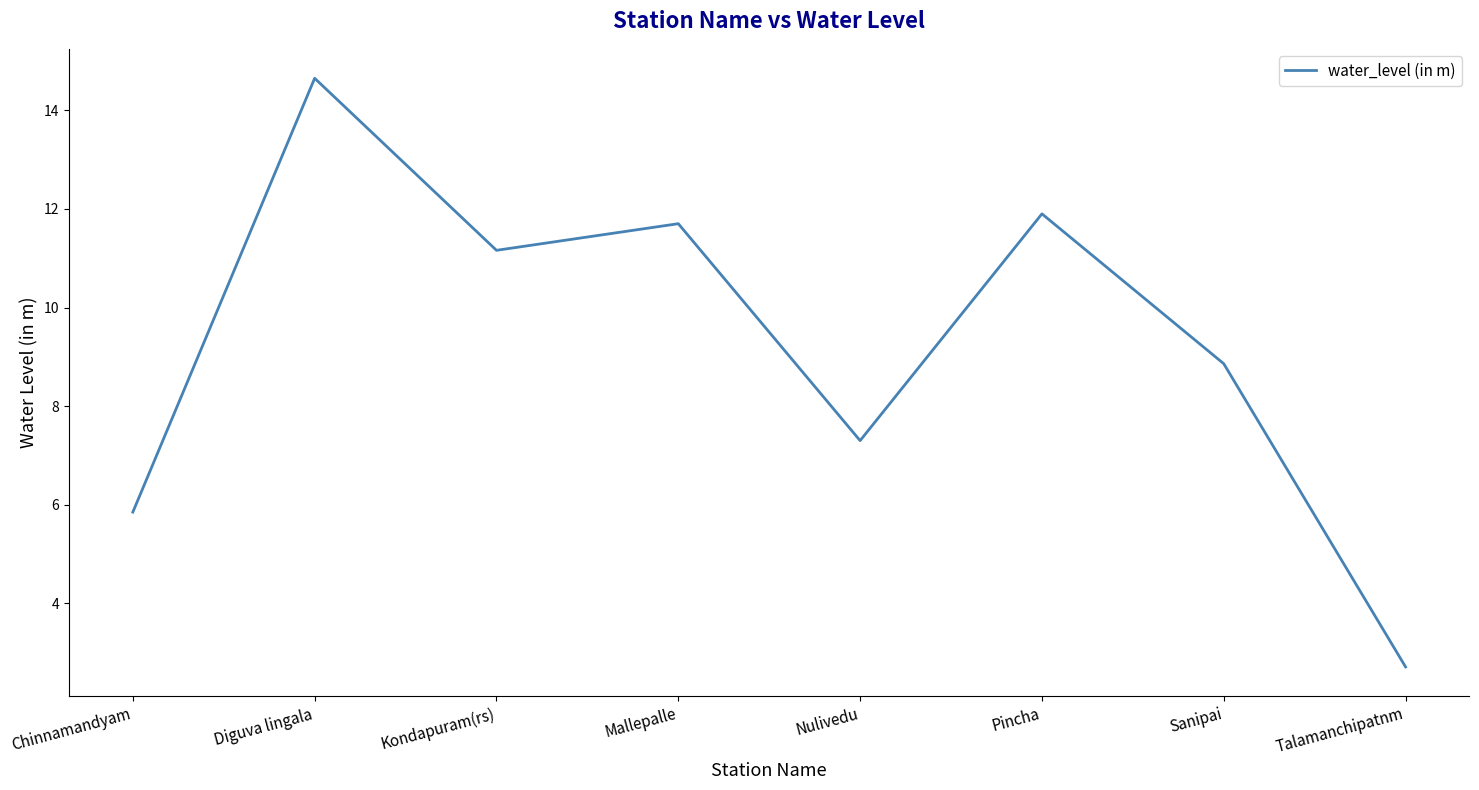

The chart shows a value of 2.7 at Talamanchipatnm. True or false?

True